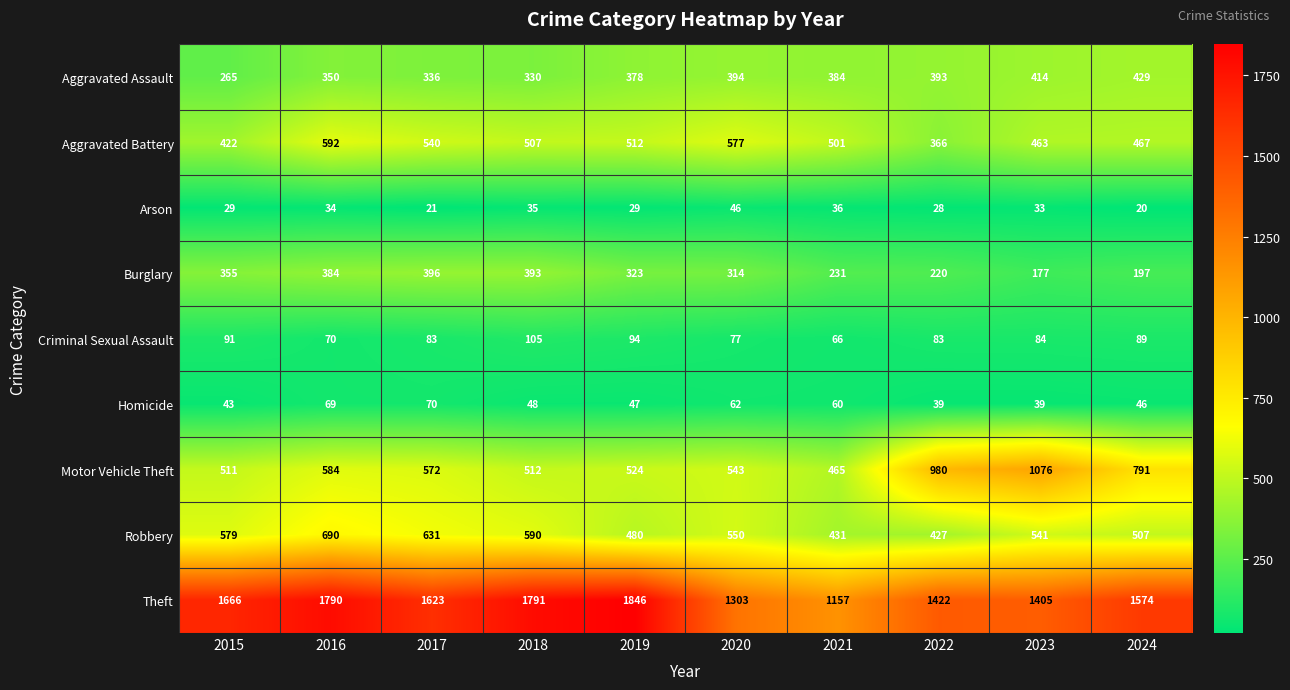

Rank the series at 2023 from highest to lowest value.

Theft, Motor Vehicle Theft, Robbery, Aggravated Battery, Aggravated Assault, Burglary, Criminal Sexual Assault, Homicide, Arson